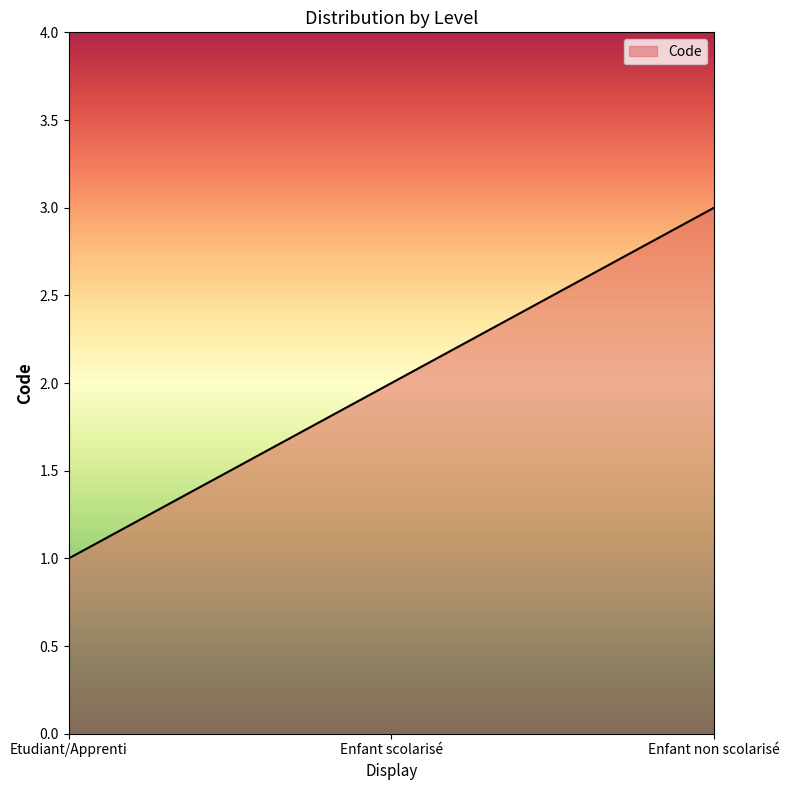

What position from the left is Etudiant/Apprenti?

1